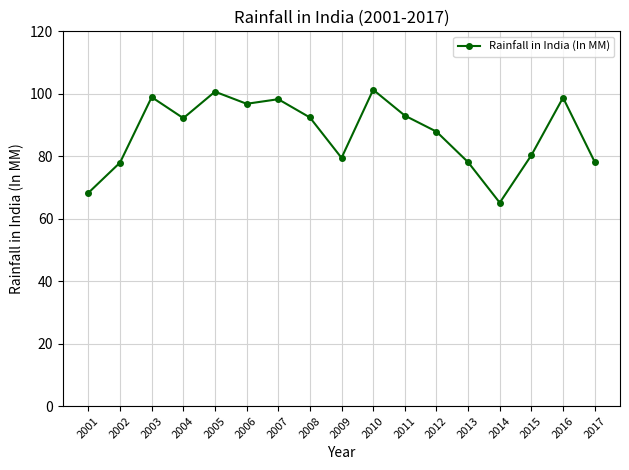

What is the difference between the values at 2004 and 2016?

6.6